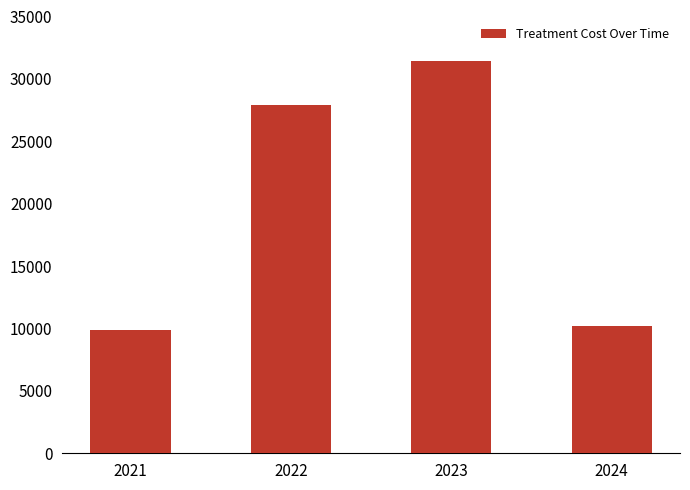

List the labels in order of value, largest first.

2023, 2022, 2024, 2021